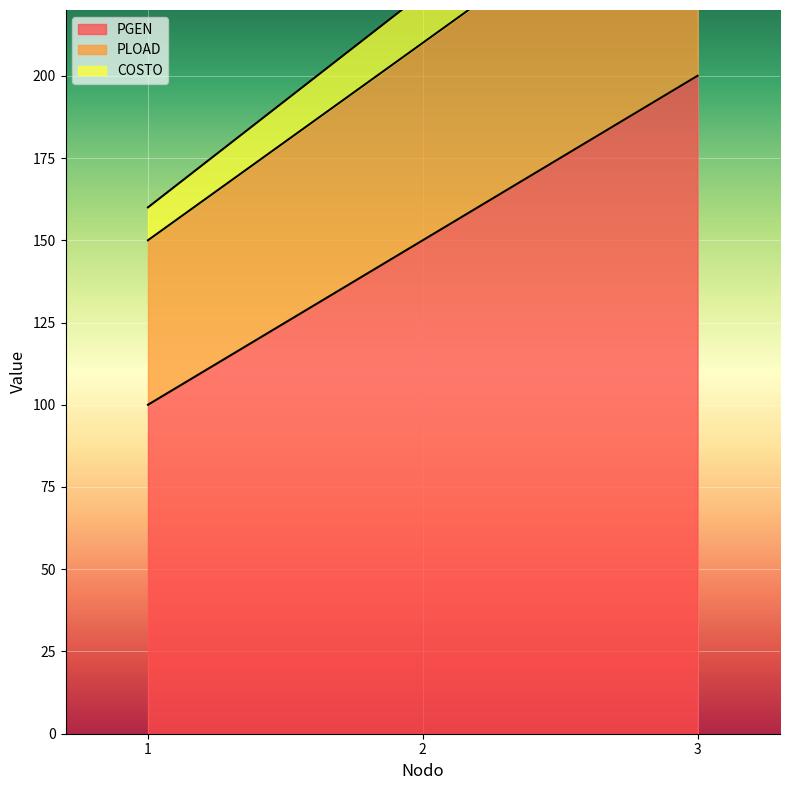

What is the difference between the PGEN values at 1 and 2?

50